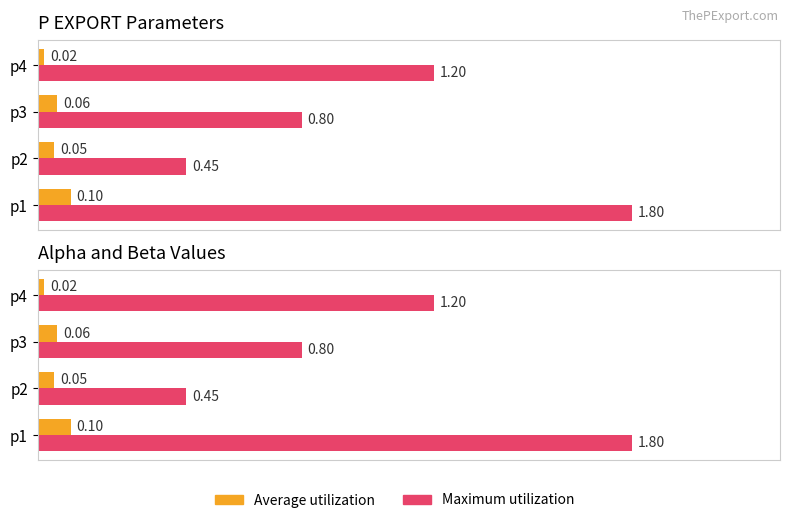

Reading right to left, transcribe all the data shown in this chart.

Average utilization: 0.0	0.1	0.1	0.1
Maximum utilization: 1.2	0.8	0.5	1.8